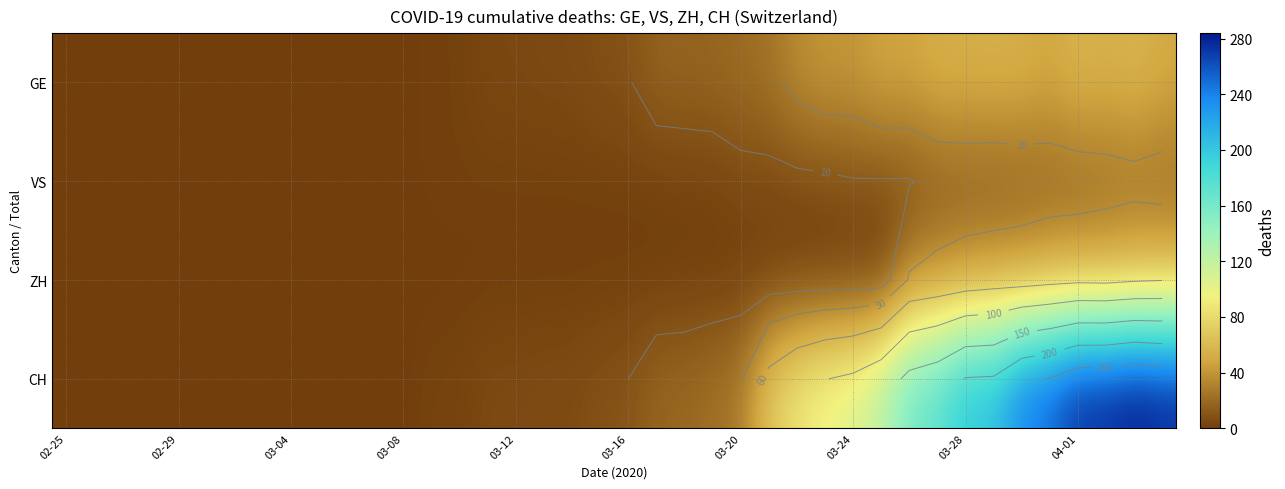

What is the total value across all series at 22?

38